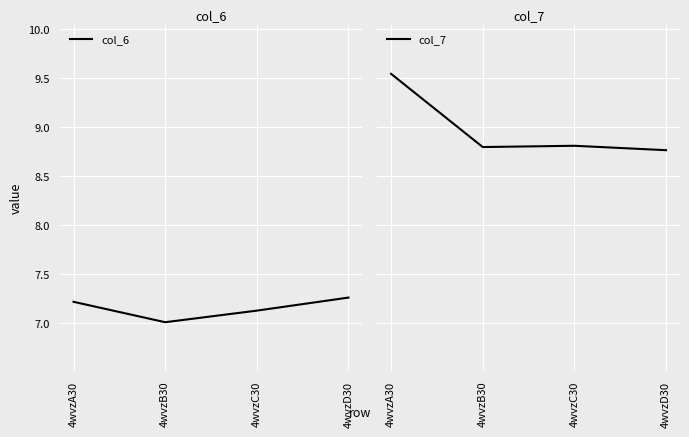

True or false: col_7 and col_6 cross at least once.

False